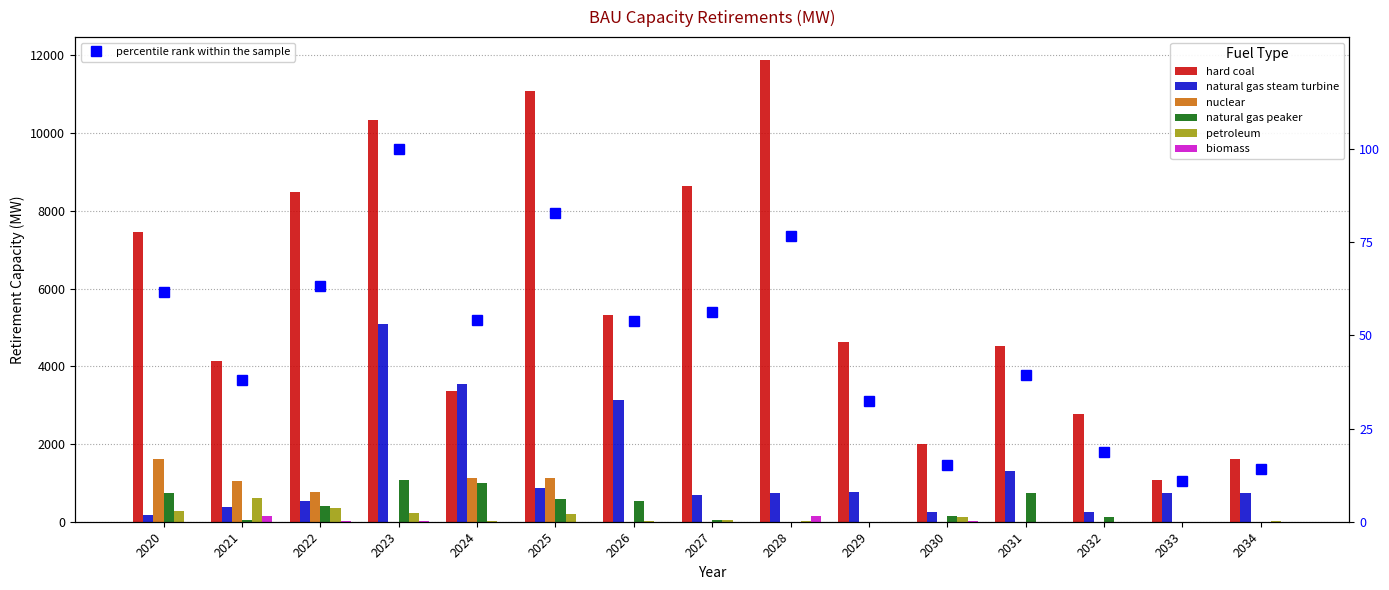

At which category does the chart reach its minimum across all series?

2023